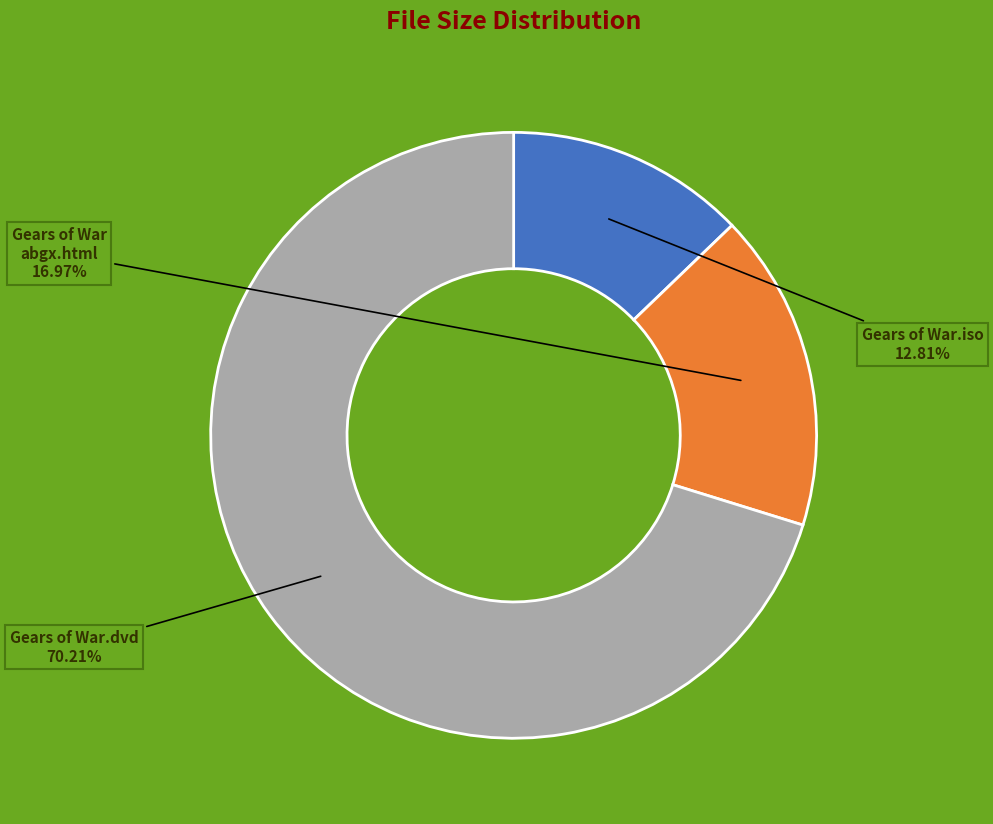

How many slices are in this pie chart?

3